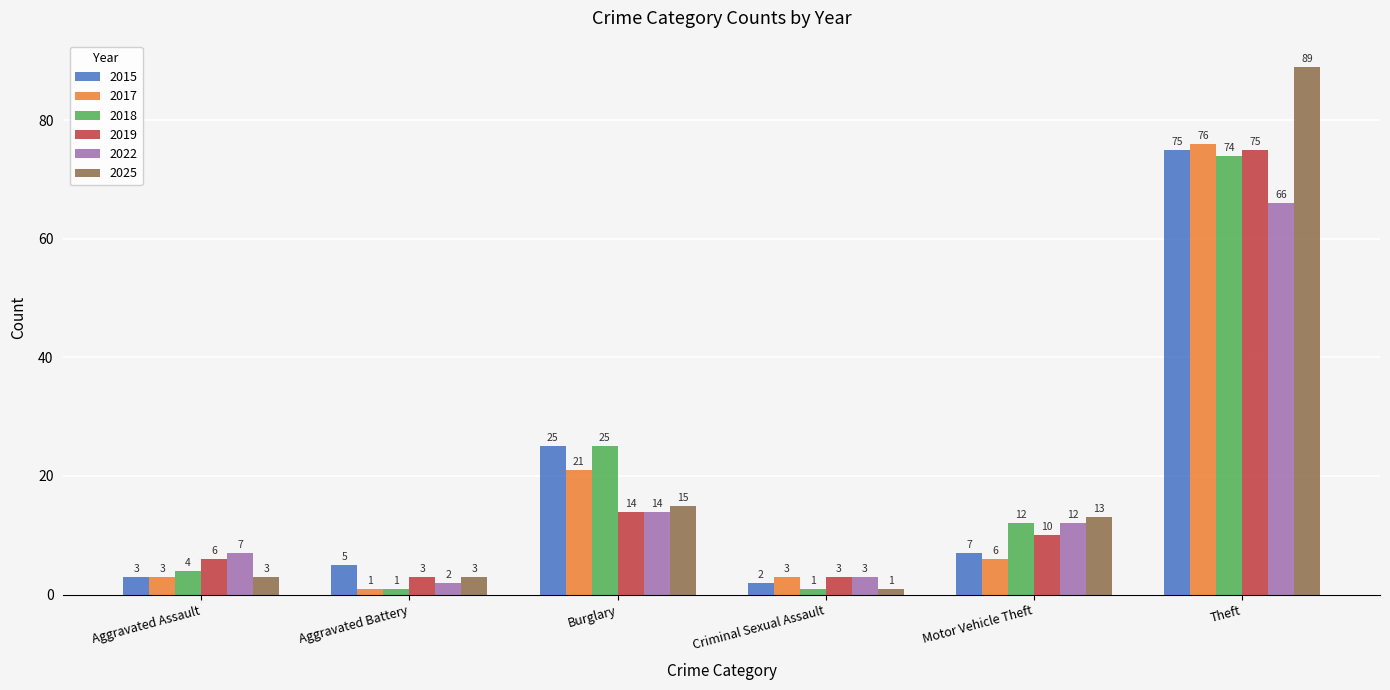

Reading right to left, transcribe all the data shown in this chart.

2015: Theft=75	Motor Vehicle Theft=7	Criminal Sexual Assault=2	Burglary=25	Aggravated Battery=5	Aggravated Assault=3
2017: Theft=76	Motor Vehicle Theft=6	Criminal Sexual Assault=3	Burglary=21	Aggravated Battery=1	Aggravated Assault=3
2018: Theft=74	Motor Vehicle Theft=12	Criminal Sexual Assault=1	Burglary=25	Aggravated Battery=1	Aggravated Assault=4
2019: Theft=75	Motor Vehicle Theft=10	Criminal Sexual Assault=3	Burglary=14	Aggravated Battery=3	Aggravated Assault=6
2022: Theft=66	Motor Vehicle Theft=12	Criminal Sexual Assault=3	Burglary=14	Aggravated Battery=2	Aggravated Assault=7
2025: Theft=89	Motor Vehicle Theft=13	Criminal Sexual Assault=1	Burglary=15	Aggravated Battery=3	Aggravated Assault=3